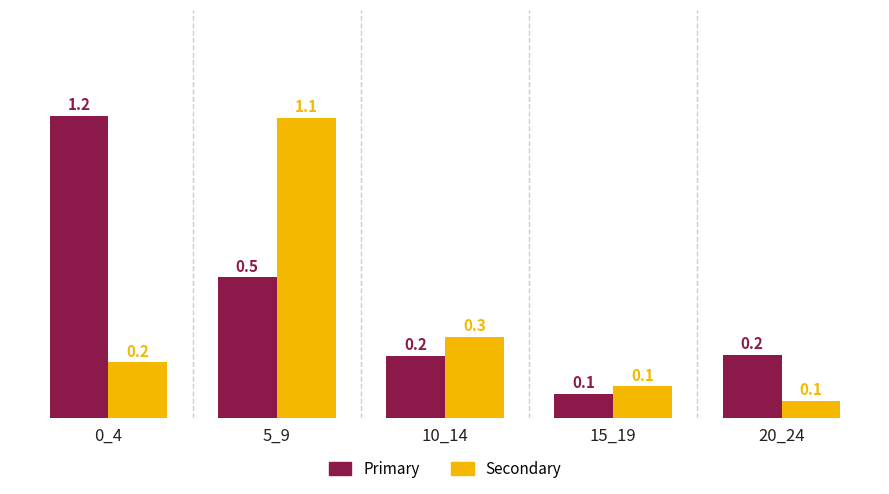

Reading left to right, extract all data points from this chart.

Primary: 1.2	0.5	0.2	0.1	0.2
Secondary: 0.2	1.1	0.3	0.1	0.1